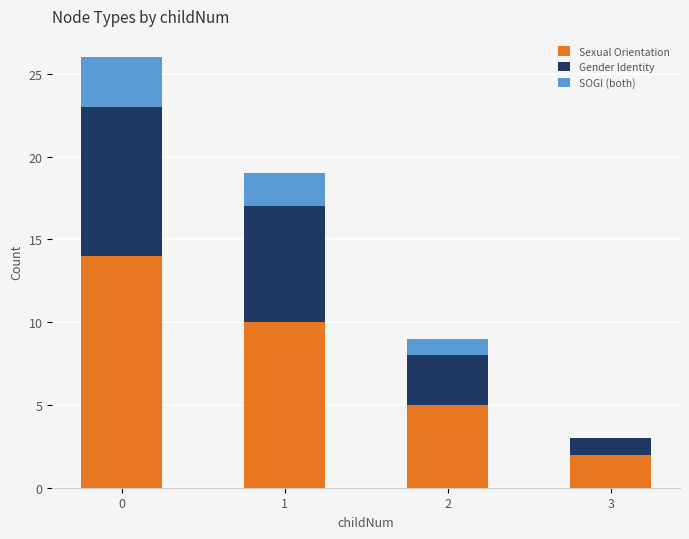

True or false: Sexual Orientation has a value of 7 at 2.

False